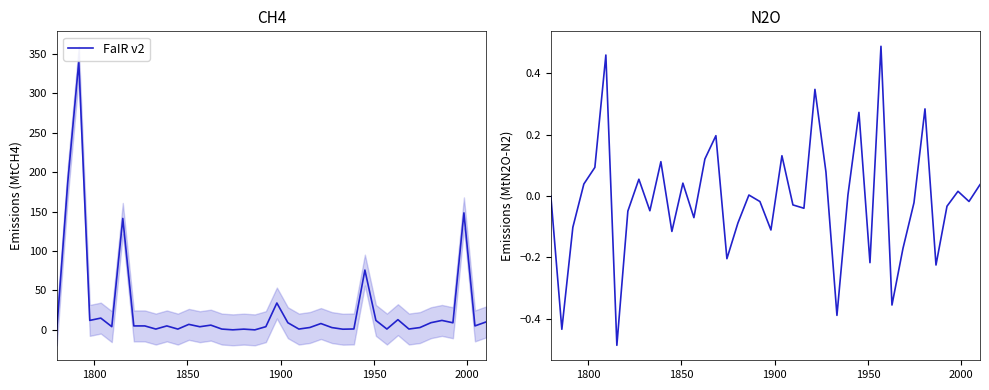

True or false: the data has more than 1 interior local peaks.

True